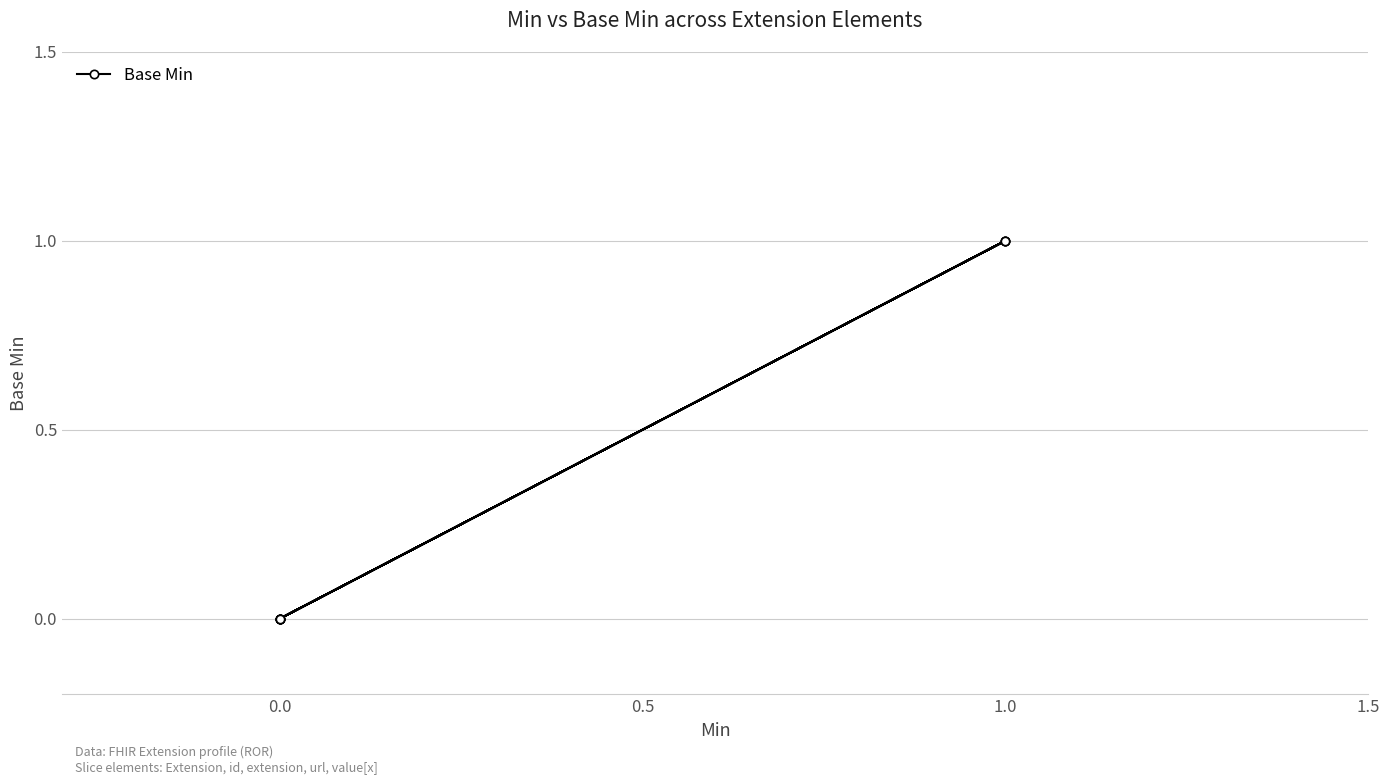

What is the difference between the second highest and second lowest values?

1